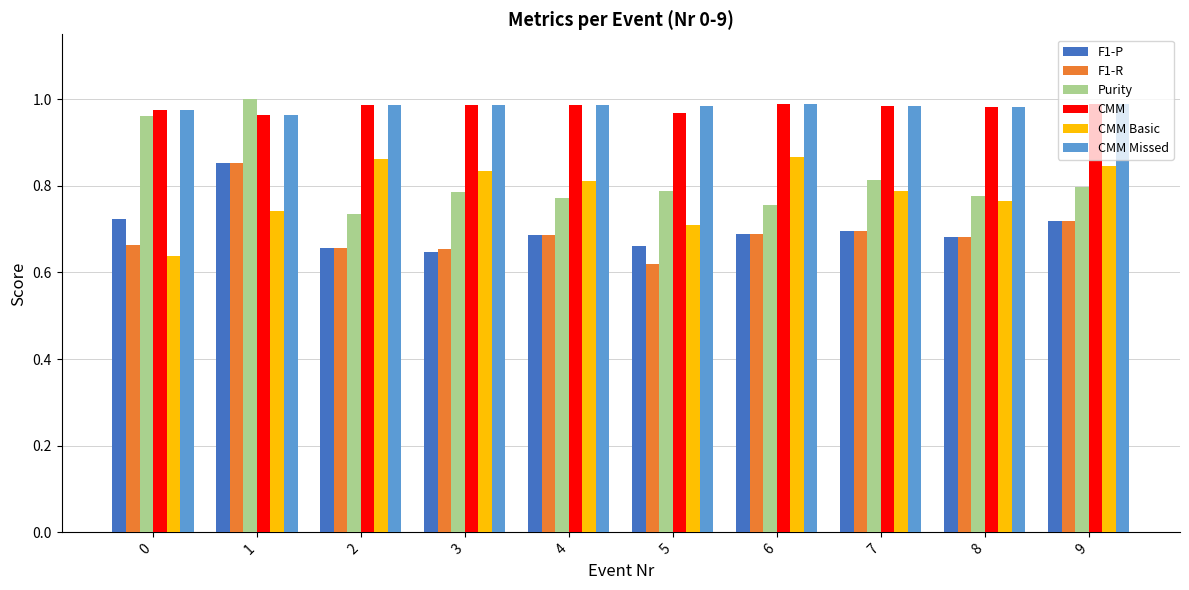

What is the sum of all CMM values?

9.8